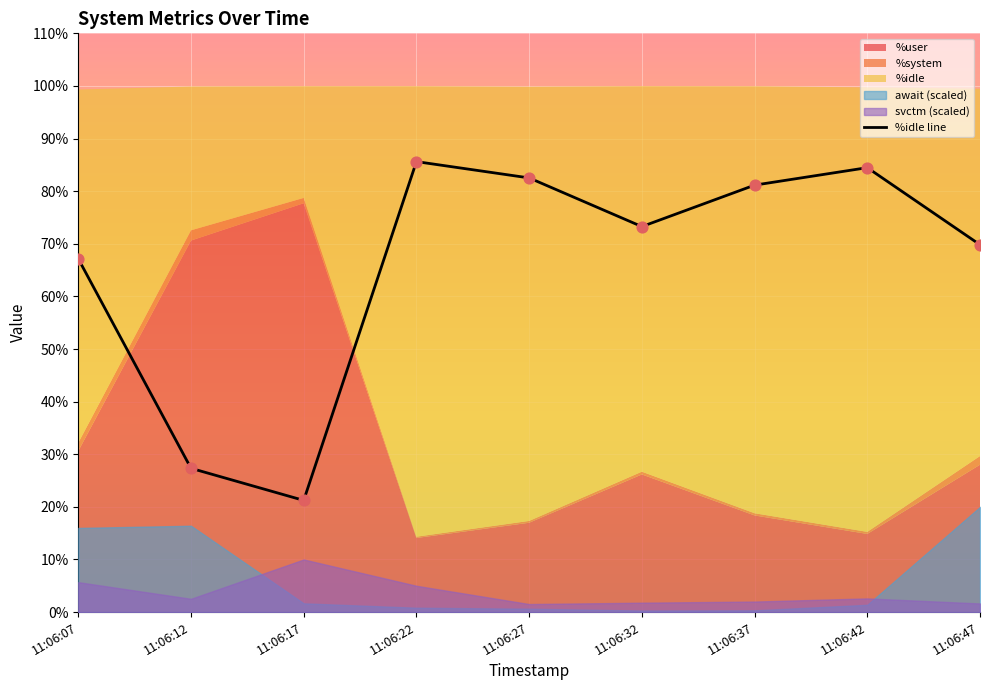

What is the ratio of the value at 11:06:22 to the value at 11:06:42?

1.0